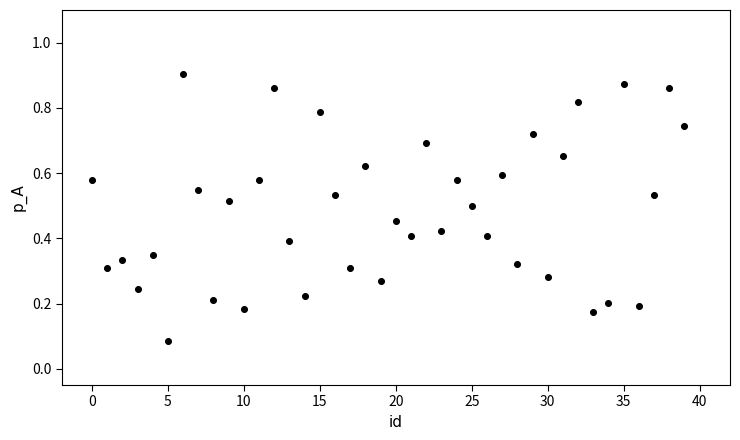

How many points are shown in the scatter plot?

40